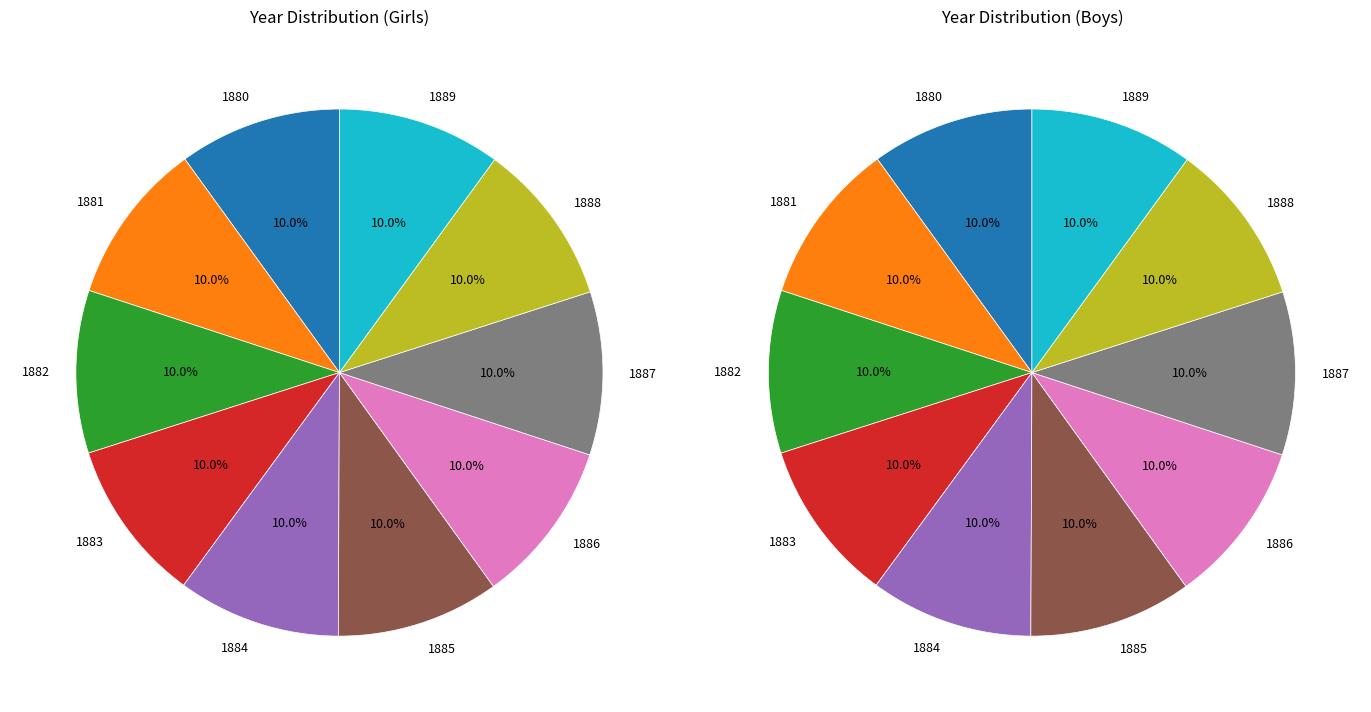

To the nearest percent, what portion does 1884 represent?

10%